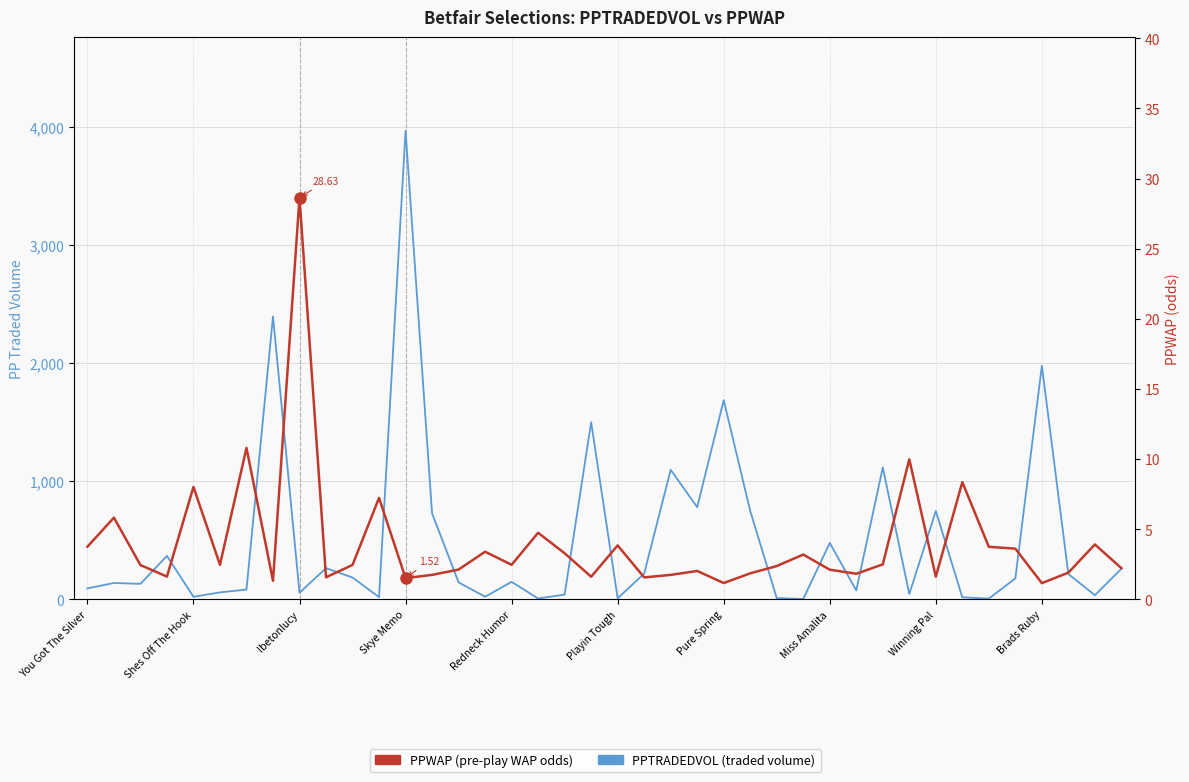

At which category does the chart reach its minimum across all series?

Brads Ruby